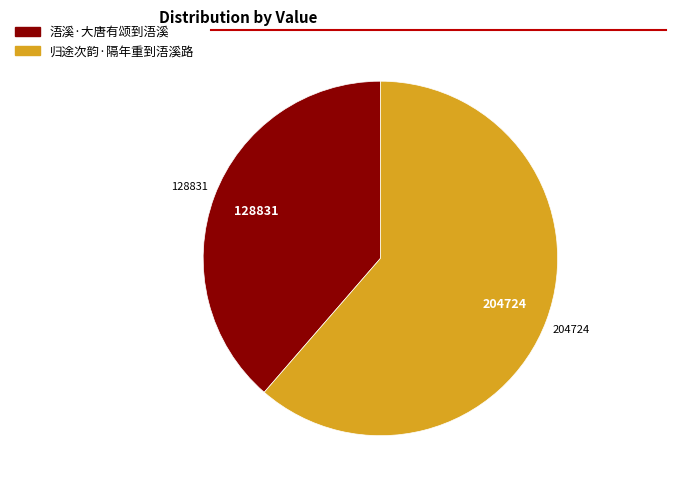

How many segments does this pie chart have?

2